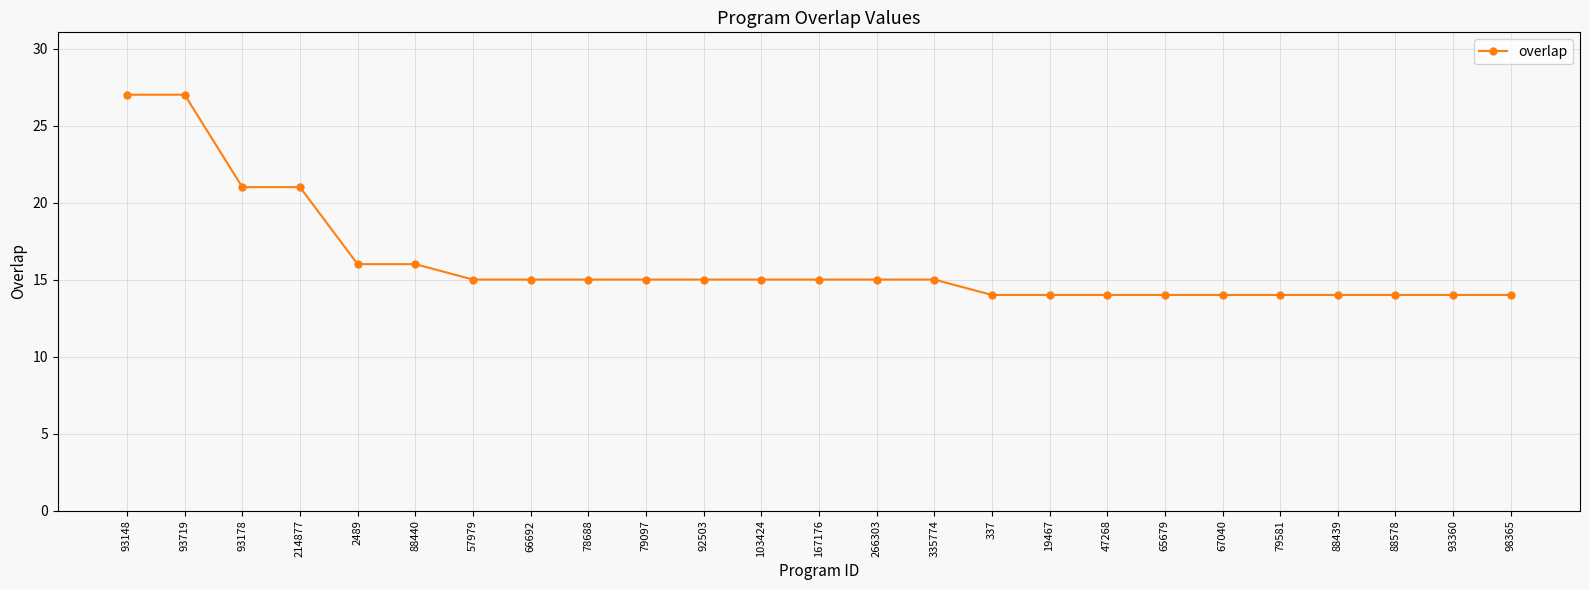

Reading left to right, what are all the values shown in this chart?

93148=27	93719=27	93178=21	214877=21	2489=16	88440=16	57979=15	66692=15	78688=15	79097=15	92503=15	103424=15	167176=15	266303=15	335774=15	337=14	19467=14	47268=14	65679=14	67040=14	79581=14	88439=14	88578=14	93360=14	98365=14